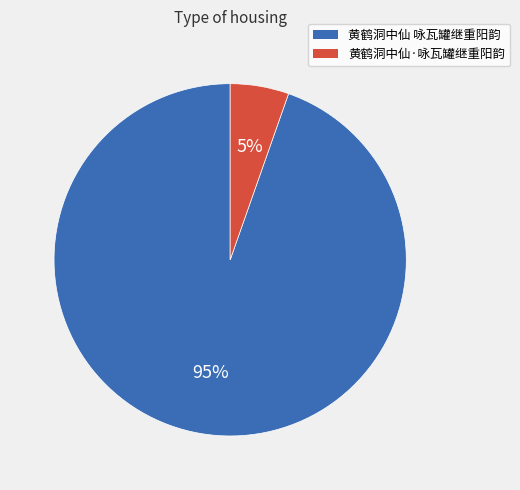

How many slices are in this pie chart?

2